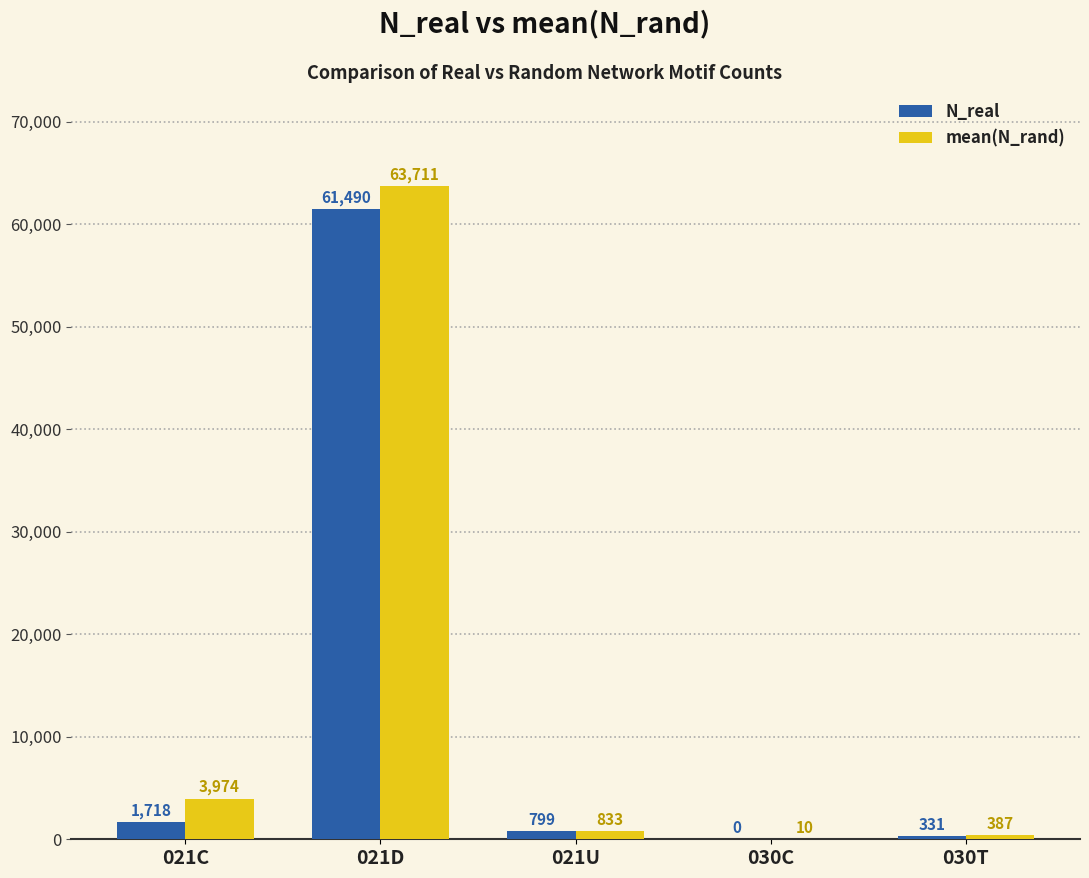

The value of N_real at 021D is 61490.0. True or false?

True